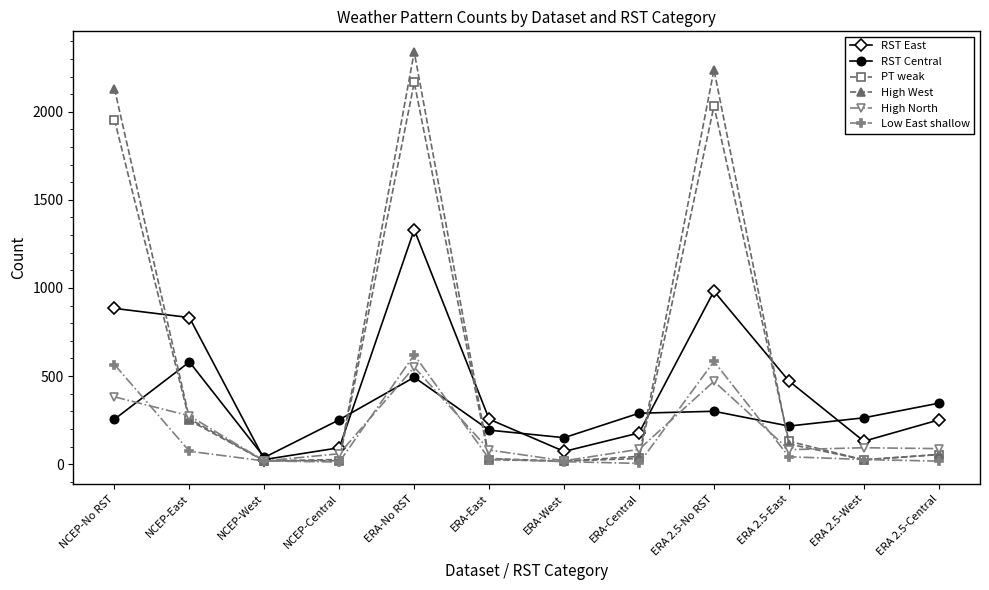

Which series has the widest spread of values?

High West